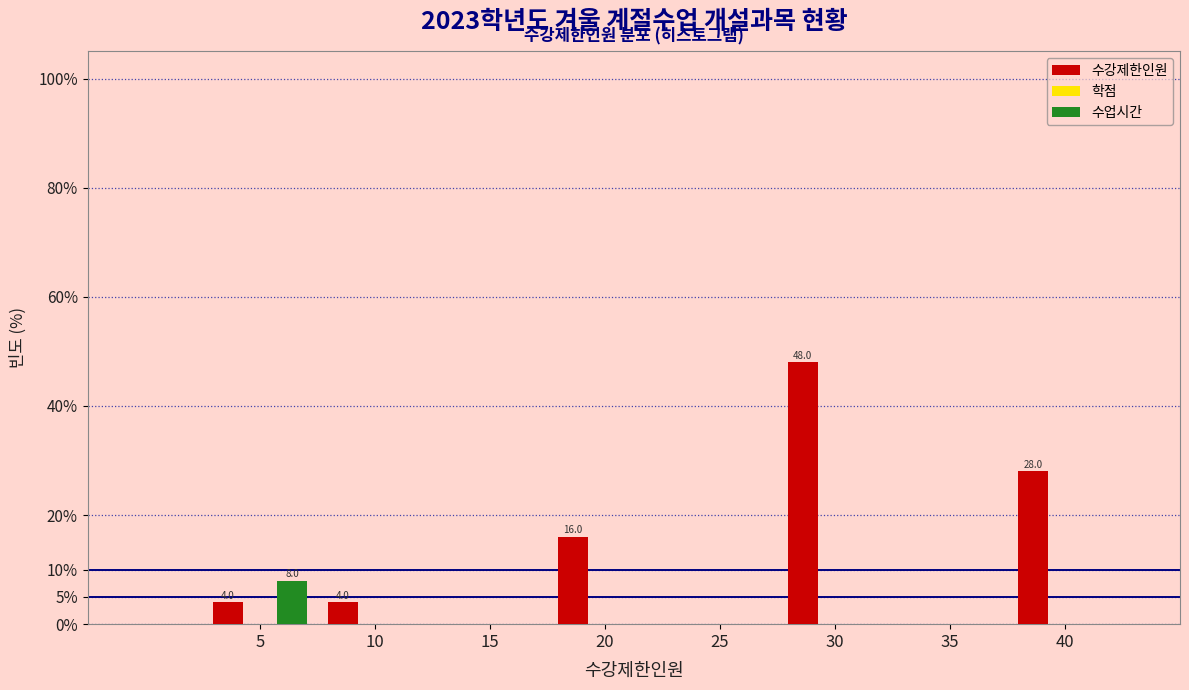

Reading left to right, extract all data points from this chart.

수강제한인원: 5=4.0	10=4.0	15=0.0	20=16.0	25=0.0	30=48.0	35=0.0	40=28.0
수업시간: 5=8.0	10=0.0	15=0.0	20=0.0	25=0.0	30=0.0	35=0.0	40=0.0